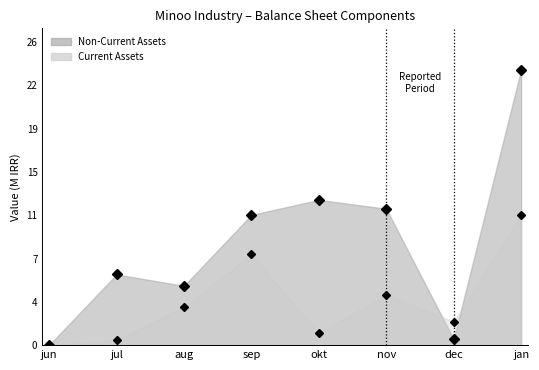

List the series in order of their peak value, lowest first.

Current Assets (pts), Non-Current Assets (pts)